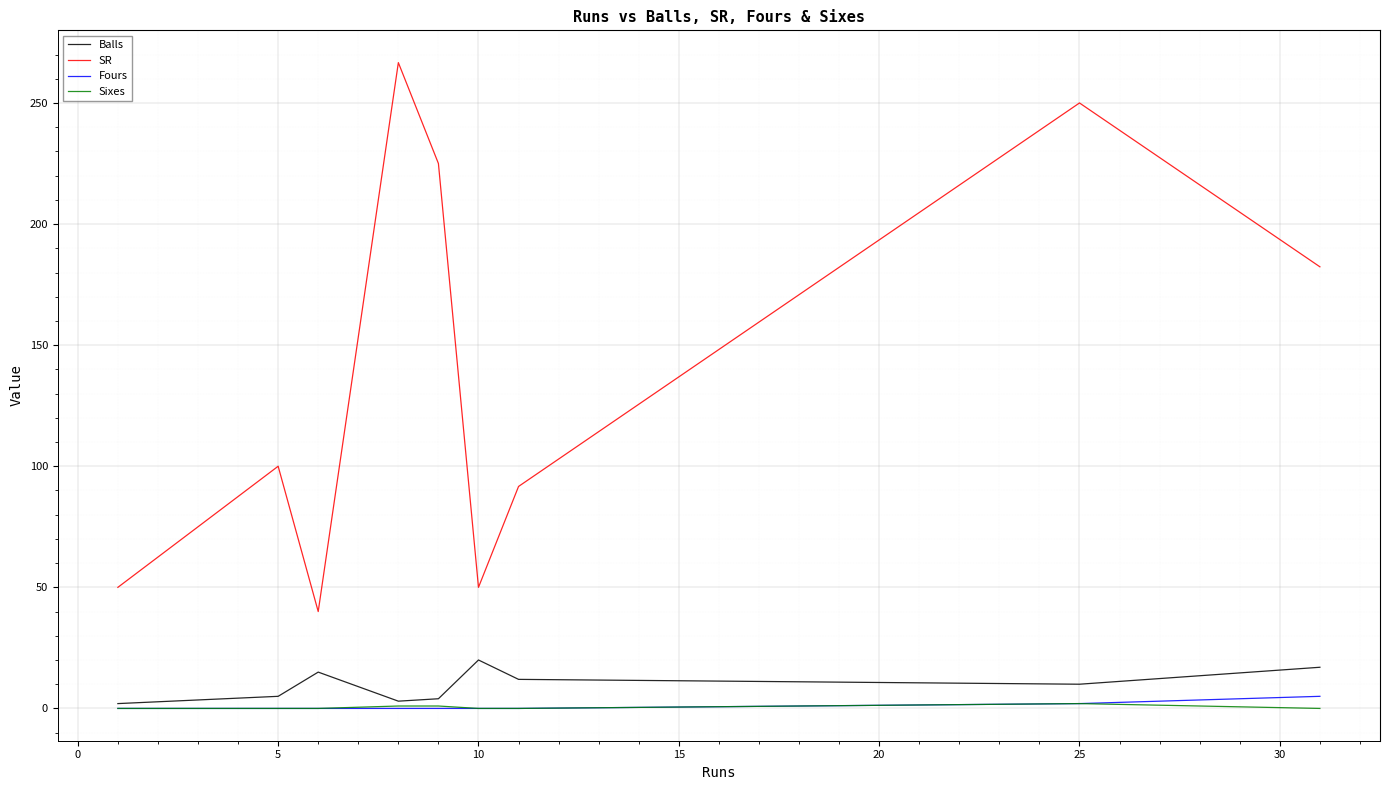

True or false: SR and Balls intersect in this chart.

False